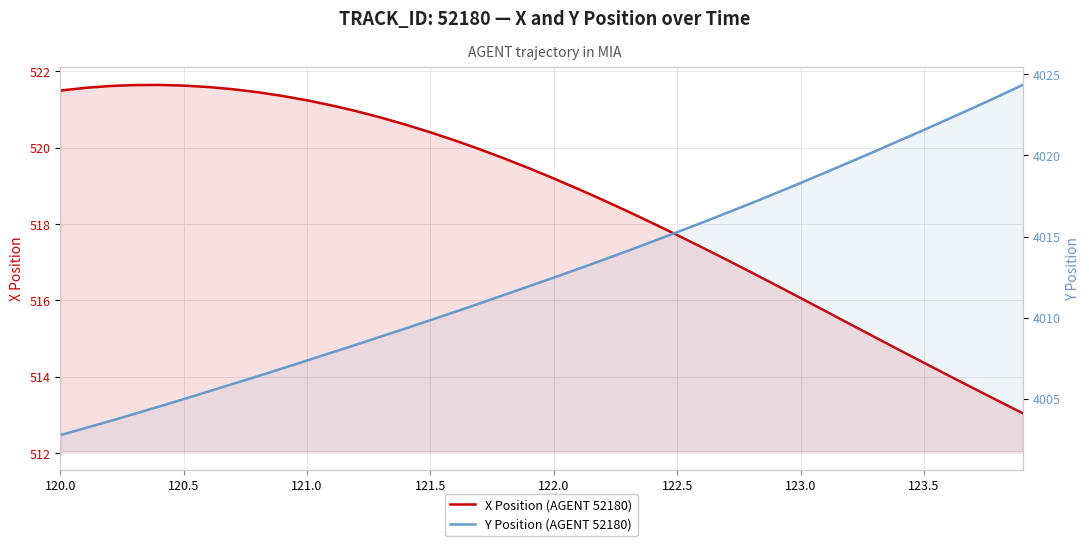

The X Position (AGENT 52180) series shows 209.3 at 19. True or false?

False